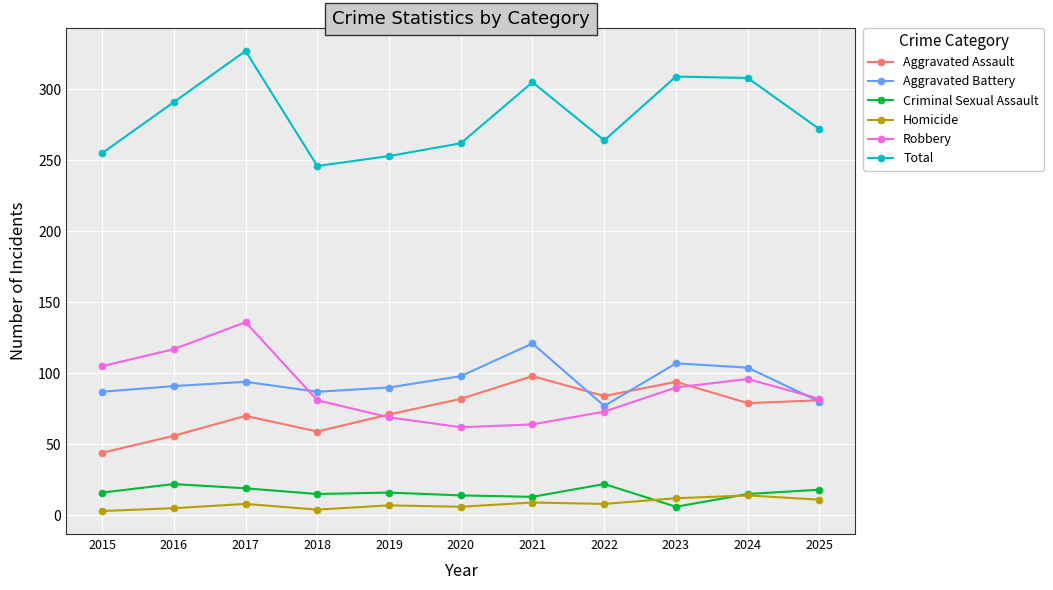

Is it true that Robbery equals 135 at 2018?

False